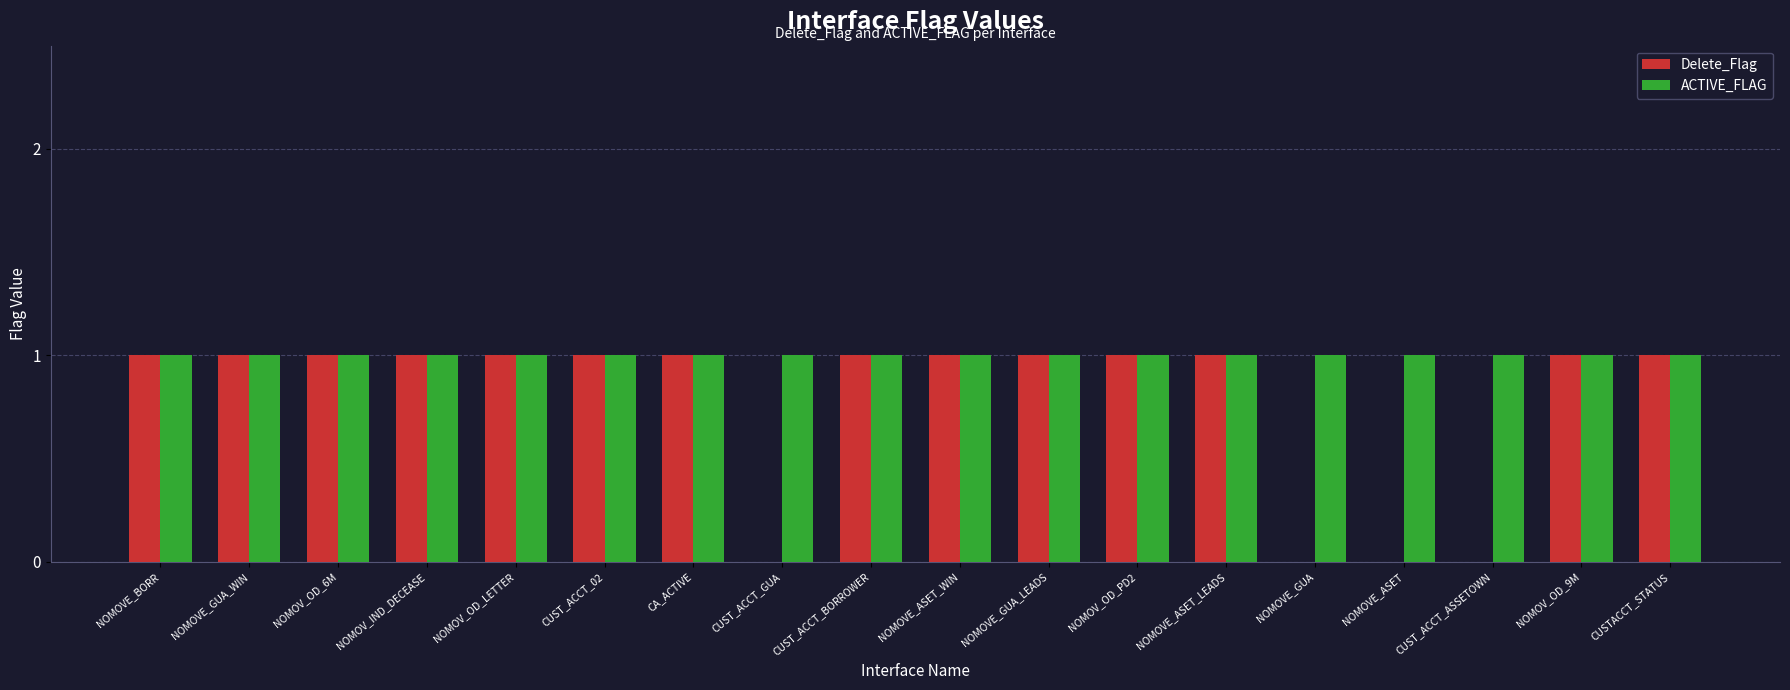

True or false: Delete_Flag has a value of 1 at CUST_ACCT_ASSETOWN.

False